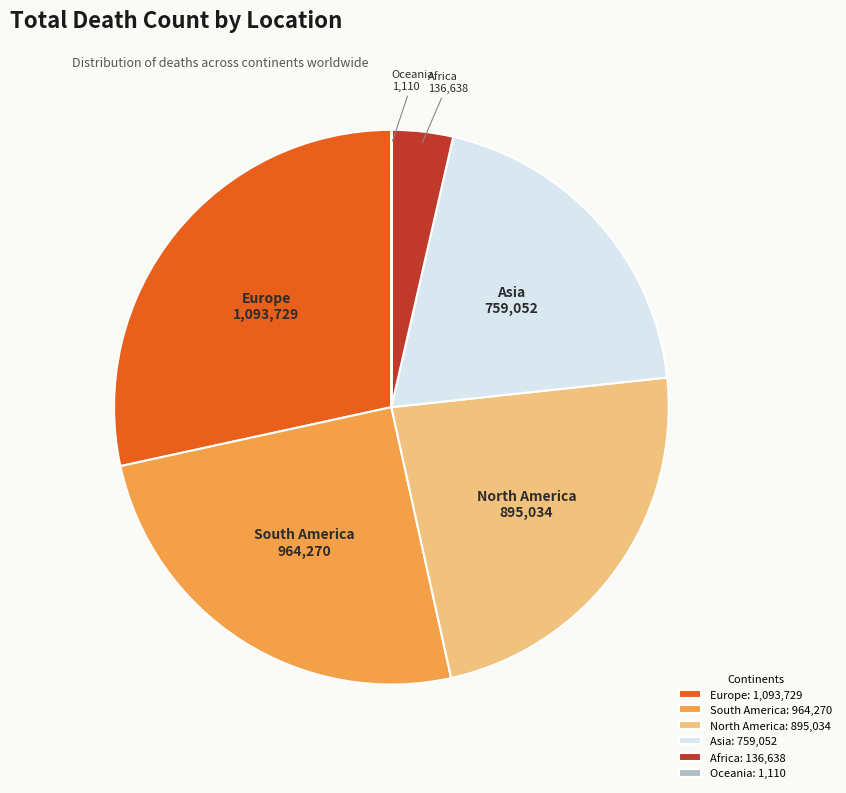

The Asia slice represents 20% of the pie. True or false?

True